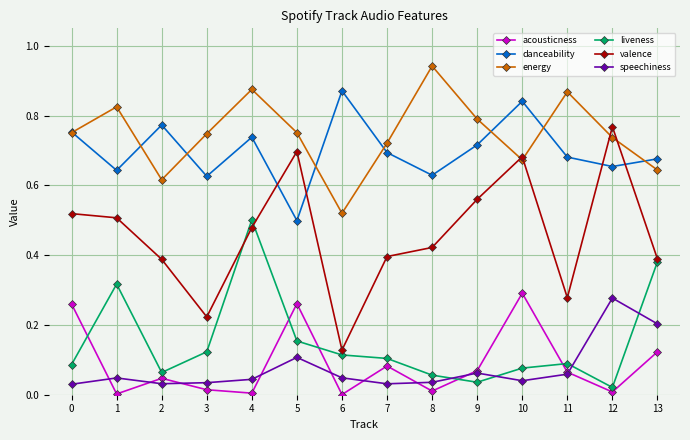

Is this an area chart (filled region under the line)?

No